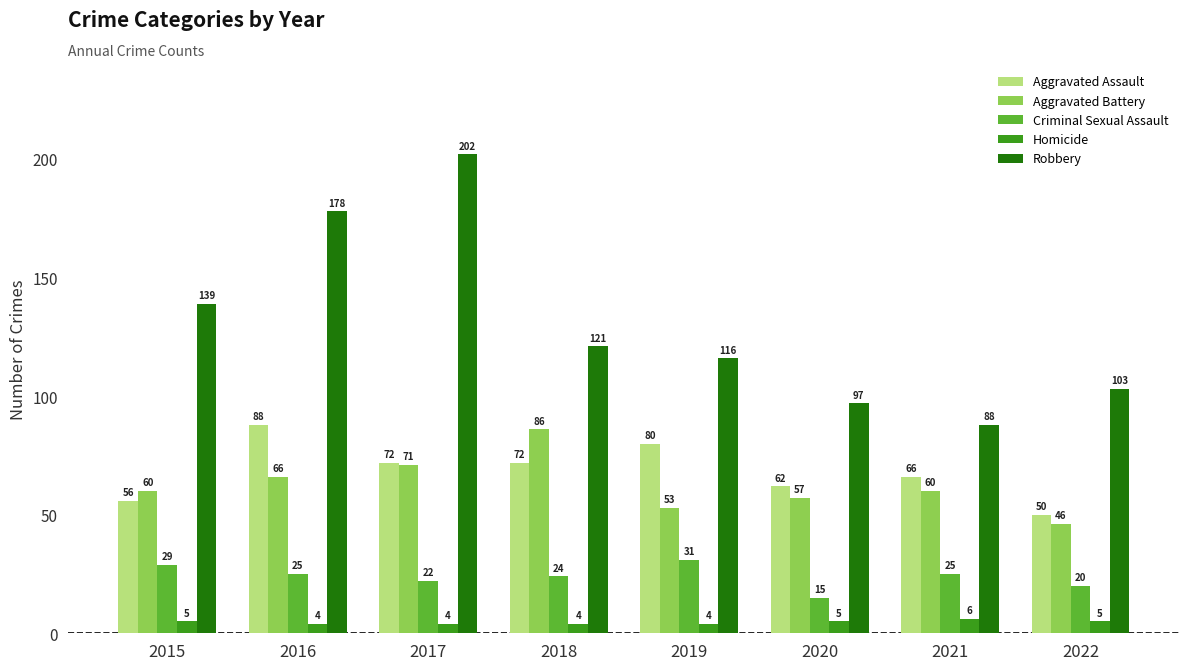

Does the chart contain stacked bars?

No